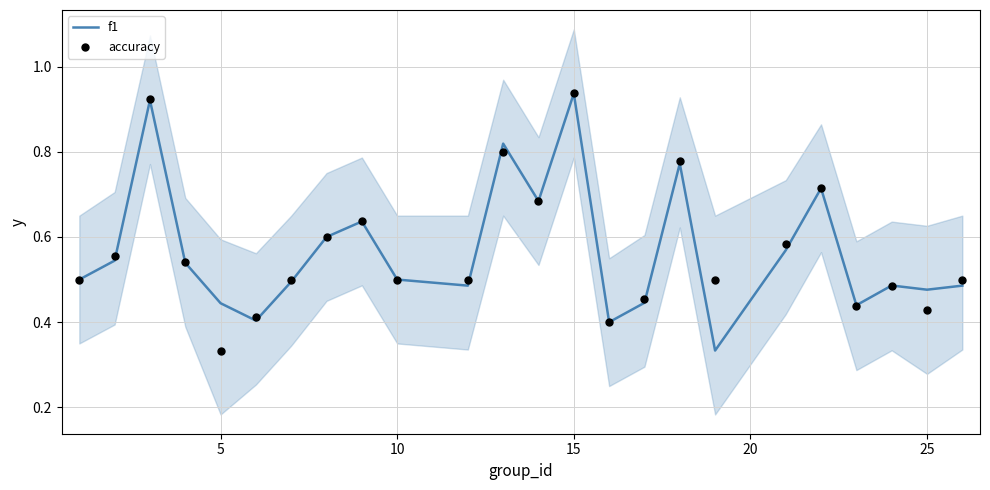

What are all the series names shown in the legend?

f1, accuracy